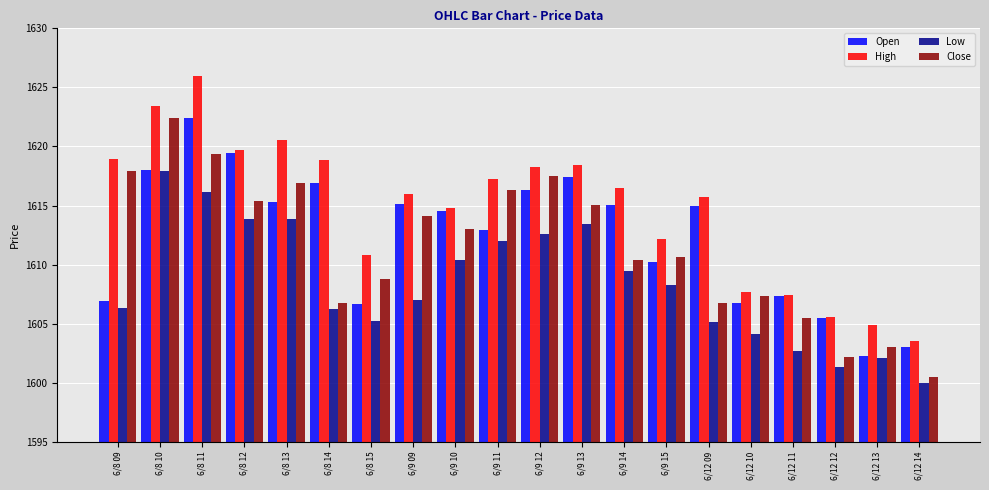

The Open series shows 1612.9 at 6/9 11. True or false?

True